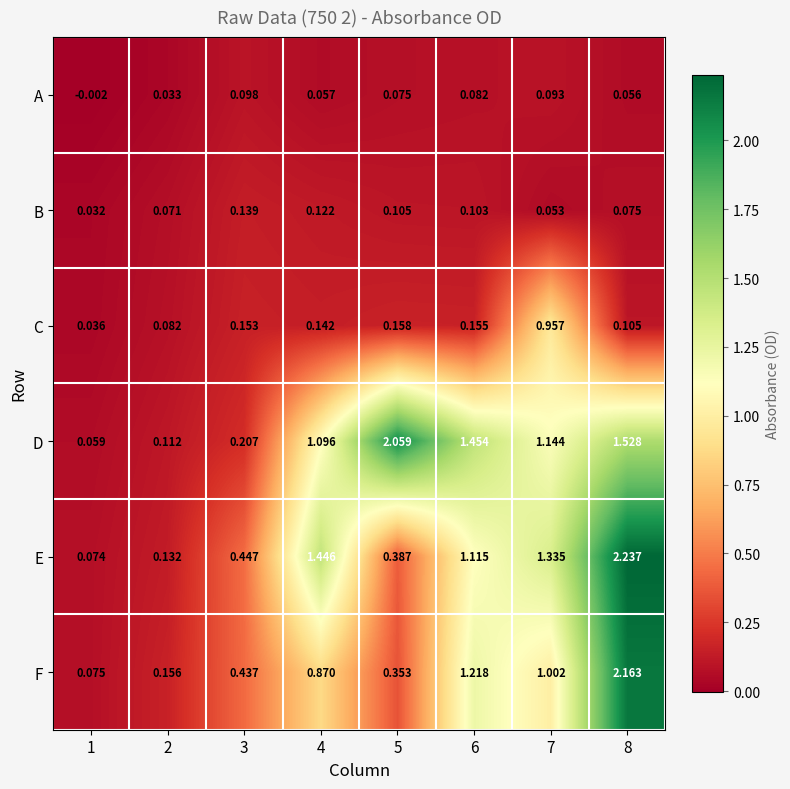

Which series has the largest total across all categories?

D